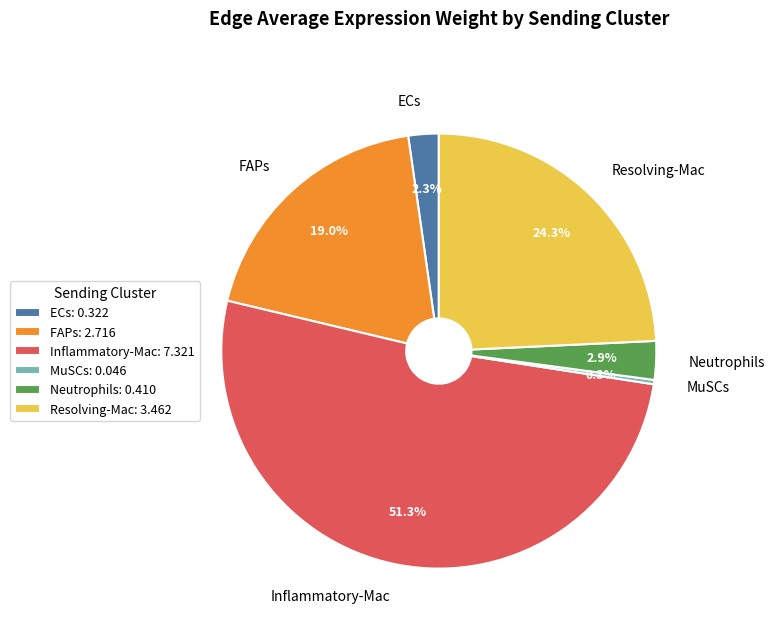

The Neutrophils slice represents 8% of the pie. True or false?

False